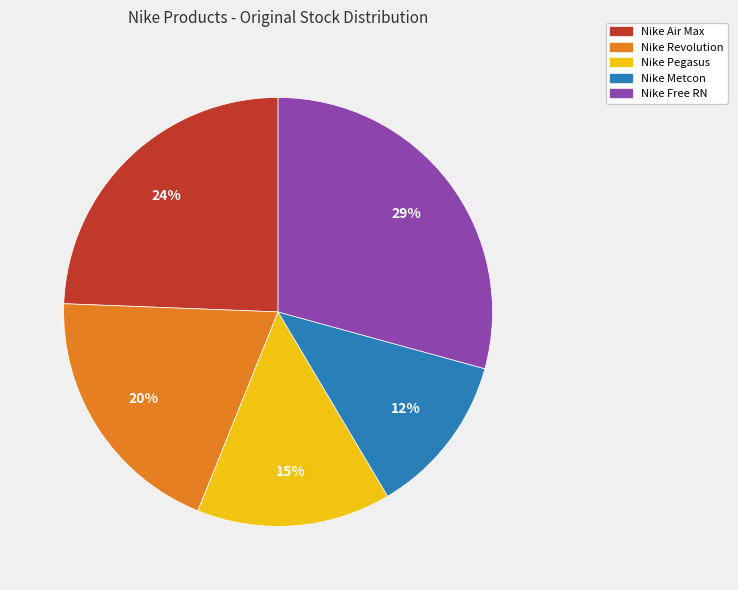

Which has a higher value, Nike Metcon or Nike Pegasus?

Nike Pegasus